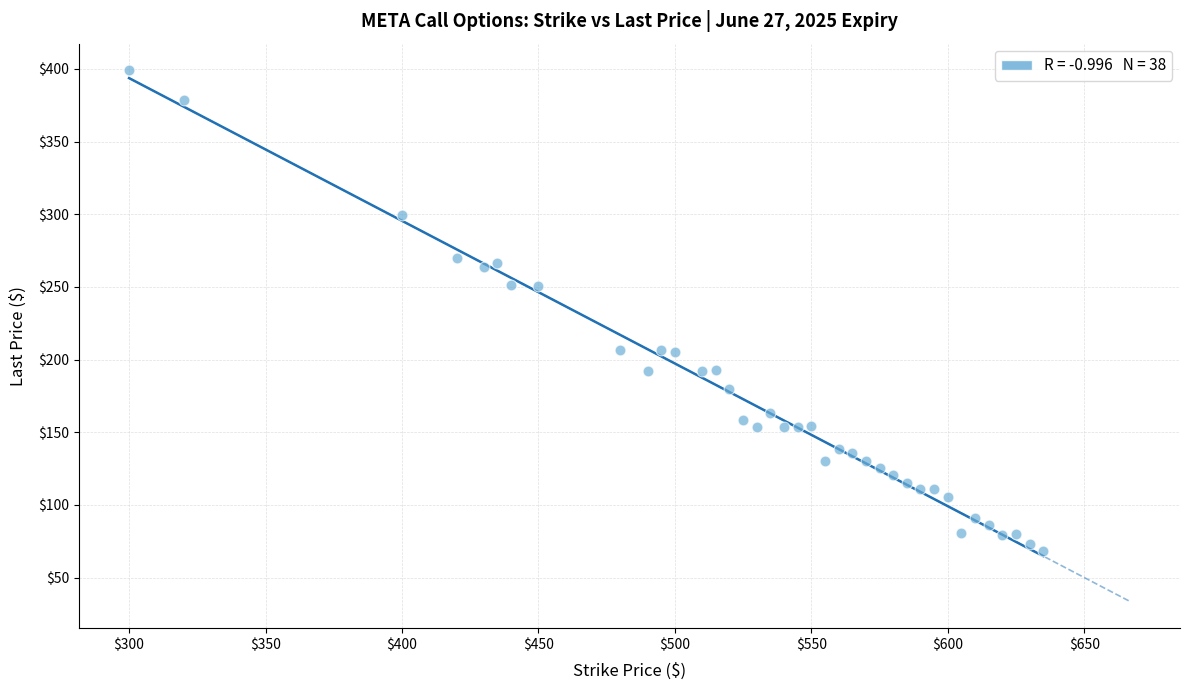

What is the range of Y values (max minus min)?

330.8